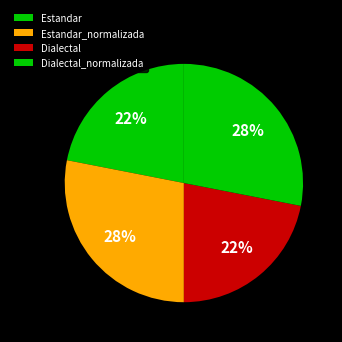

To the nearest percent, what portion does Estandar represent?

22%